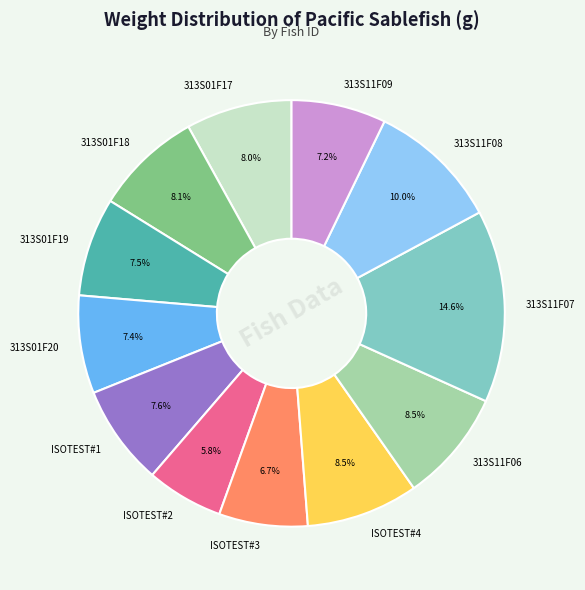

Combined, do ISOTEST#1 and 313S01F19 account for over 50%?

No